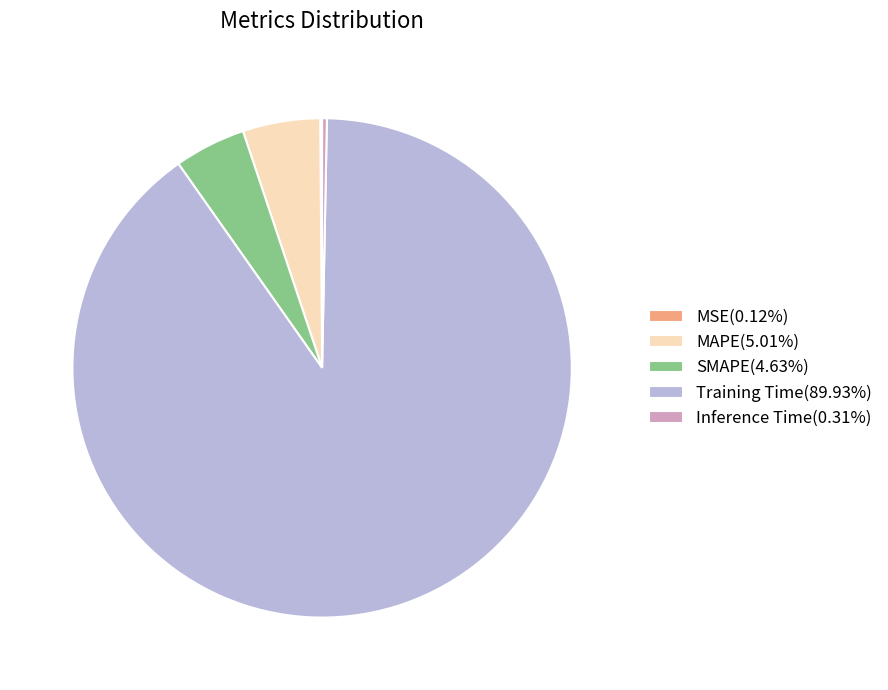

Approximately how many times larger is the value at SMAPE compared to Training Time?

0.1